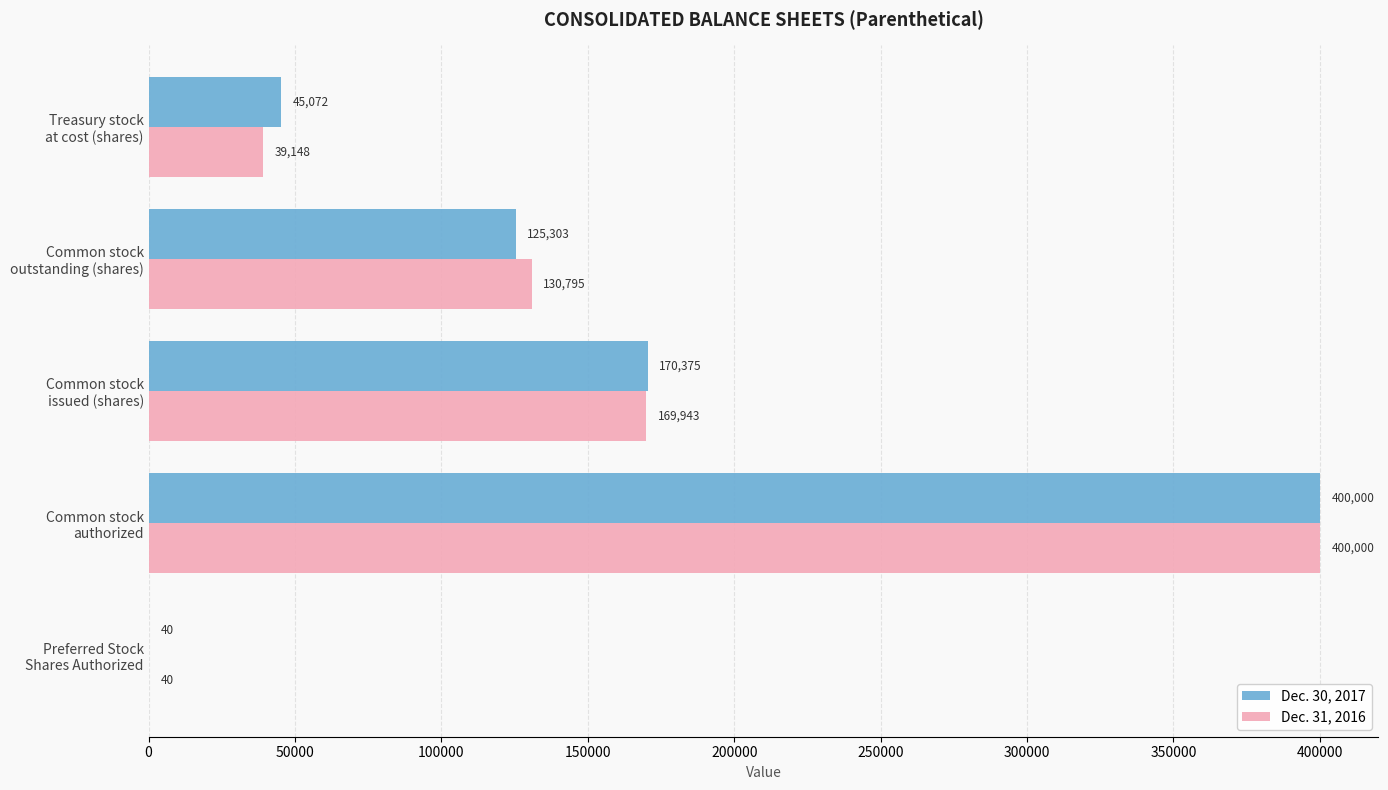

What is the sum of all Dec. 31, 2016 values?

739926